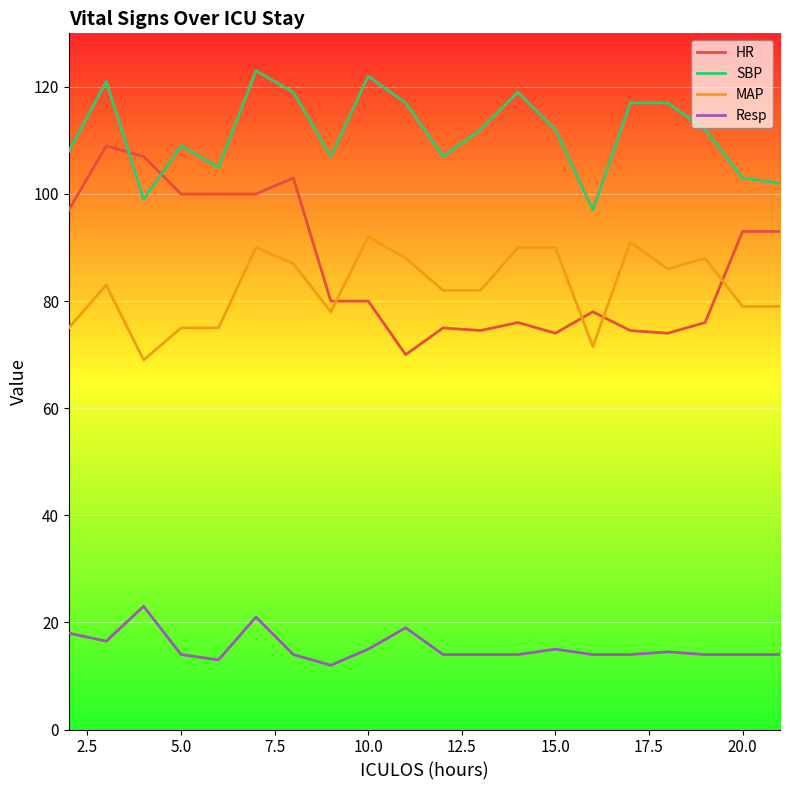

What is the greatest value displayed?

123.0